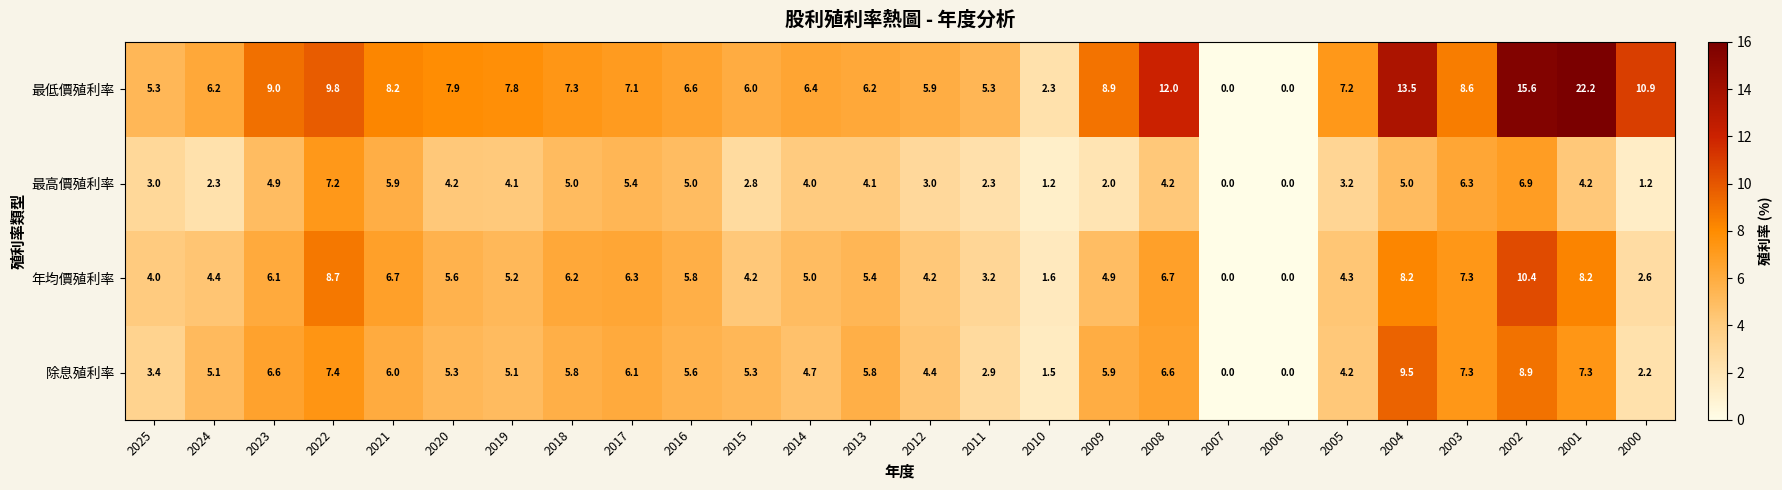

What is the average value of the 最低價殖利率 series?

7.9